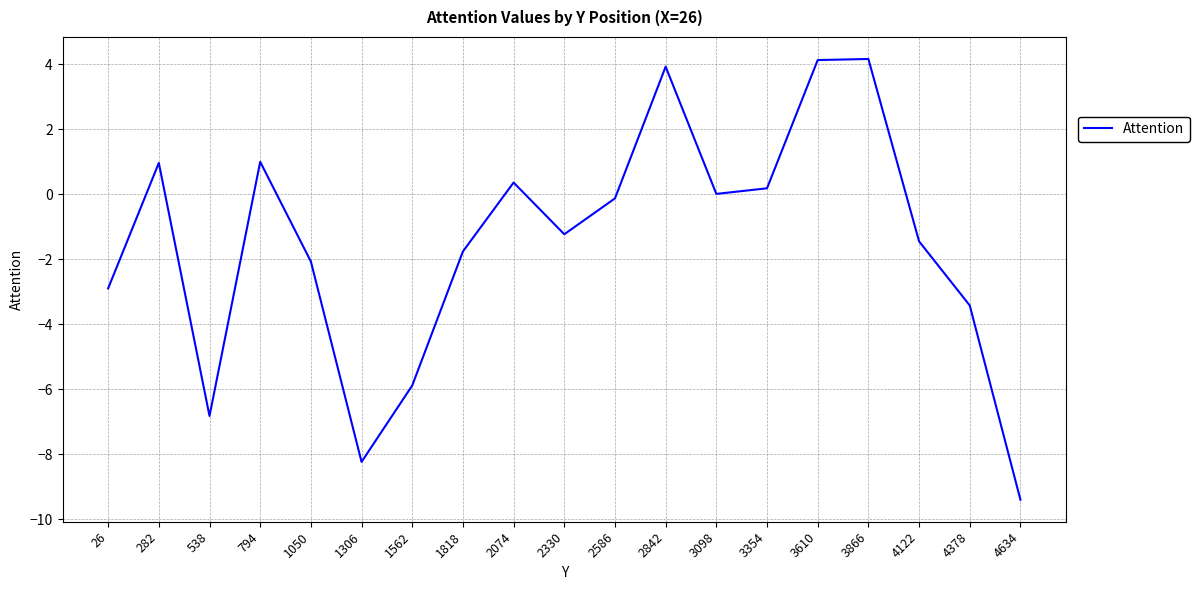

What is the difference between the values at 794 and 3610?

3.1